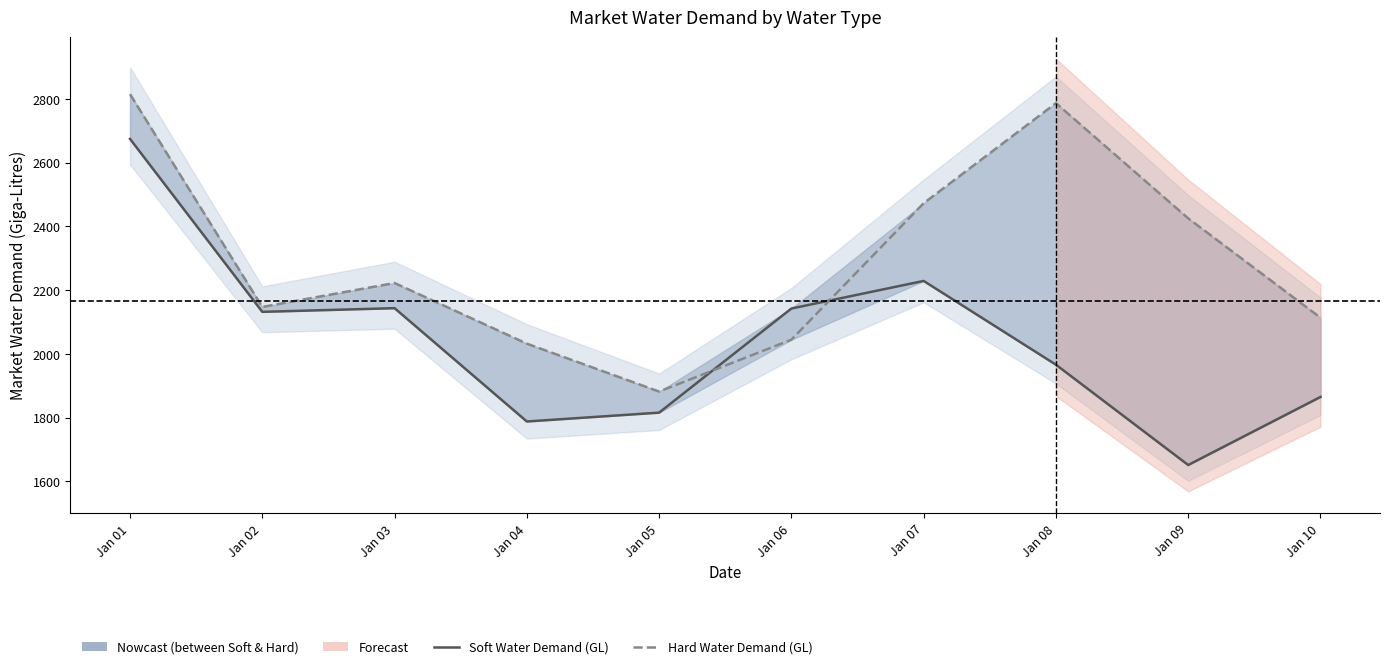

At how many categories does at least one series exceed 2571?

2